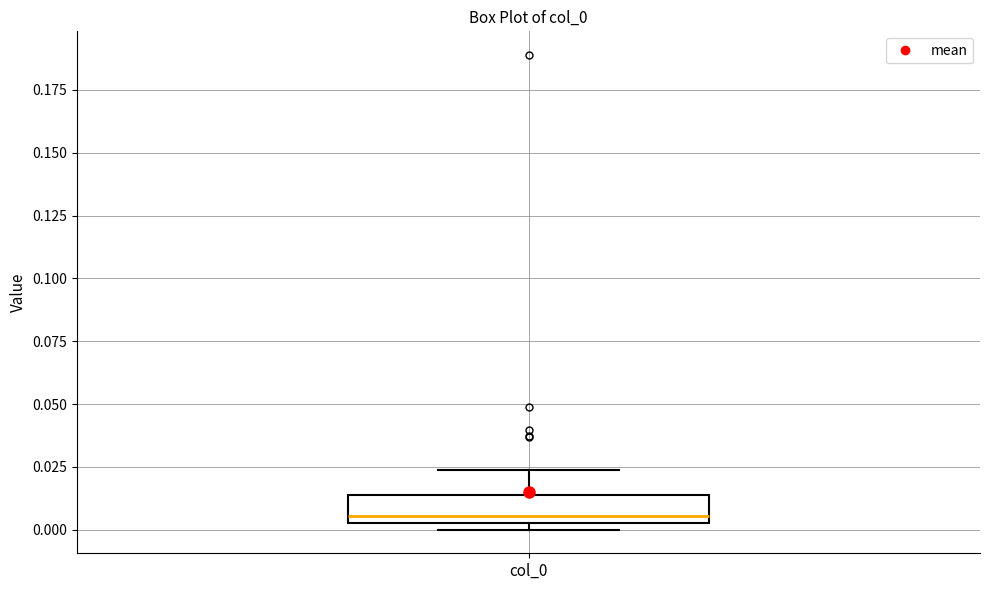

Where is the lower edge of the box for col_0 on the y-axis? The values are not printed on the chart, so give them approximately, as read against the axis.

0.005